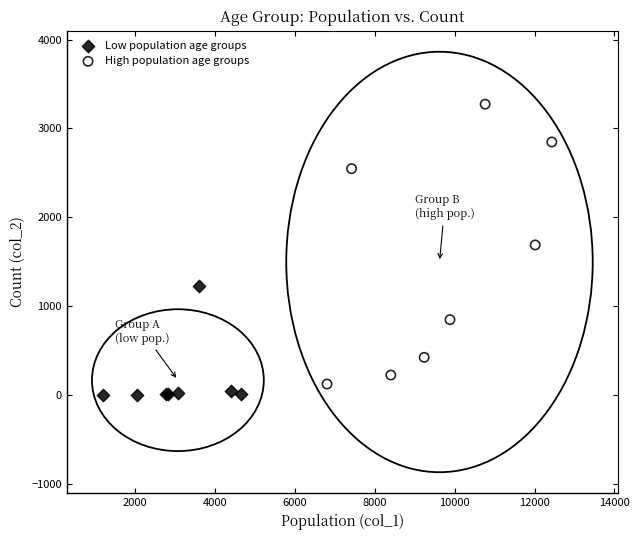

Which series has the widest spread of Y values?

High population age groups